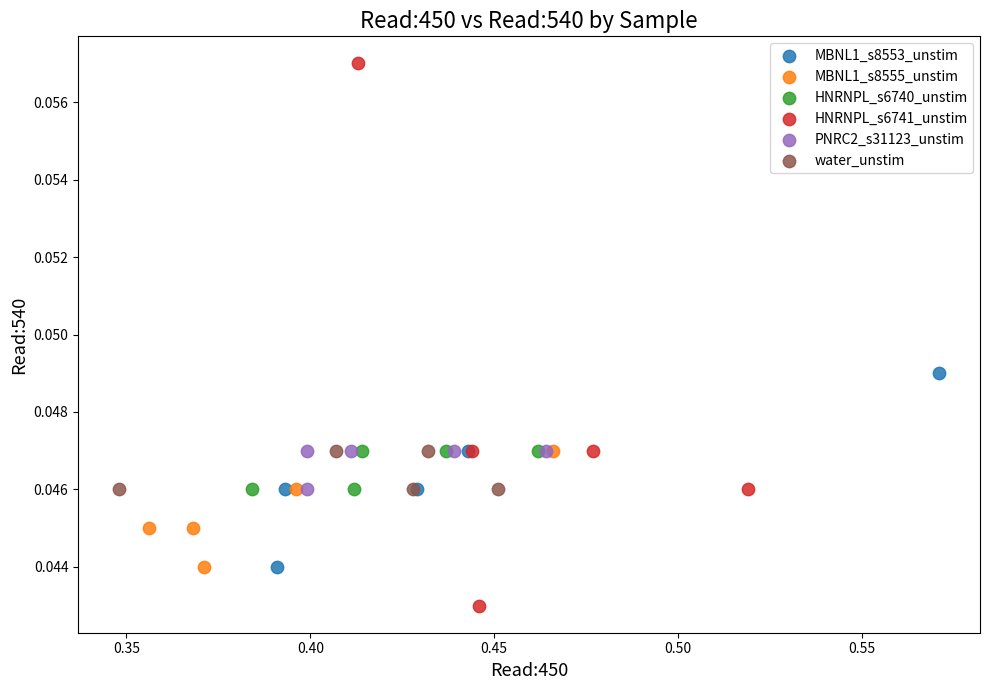

Which series contains the highest Y value?

HNRNPL_s6741_unstim